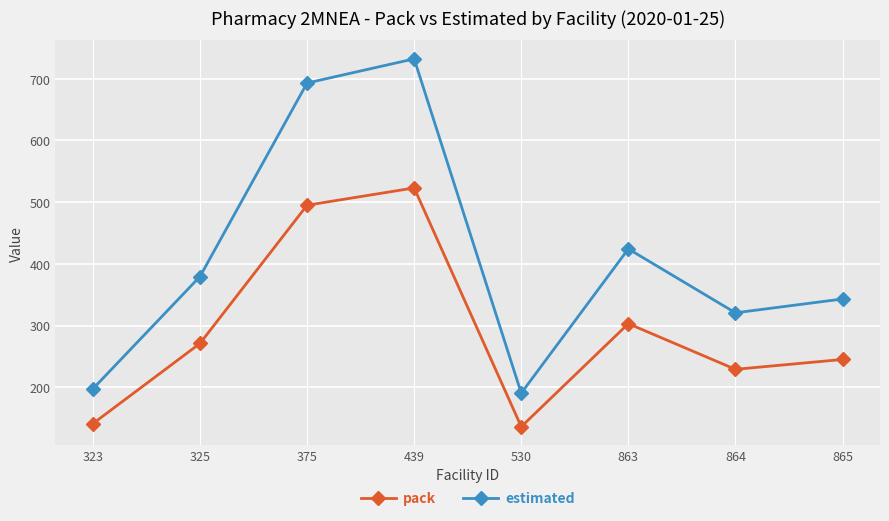

How many data points in estimated are less than 379?

4